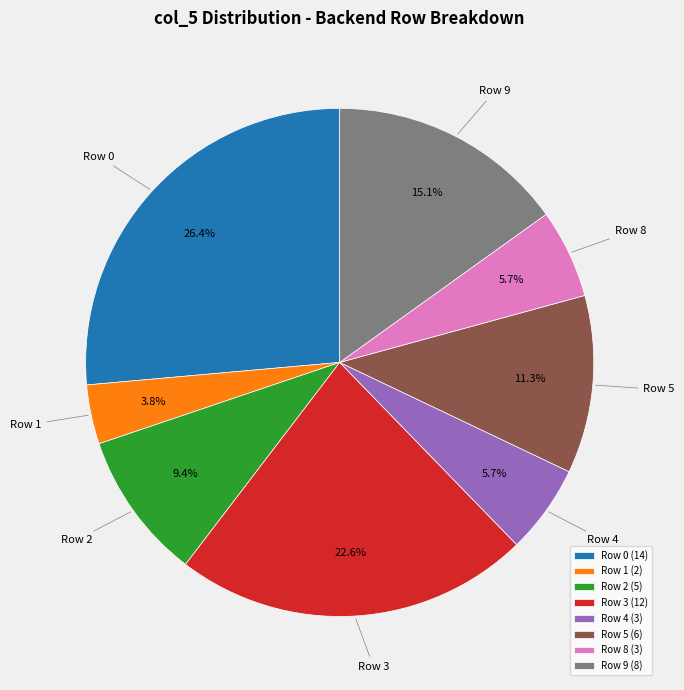

How much of the chart is everything except Row 9 (8)?

84.9%